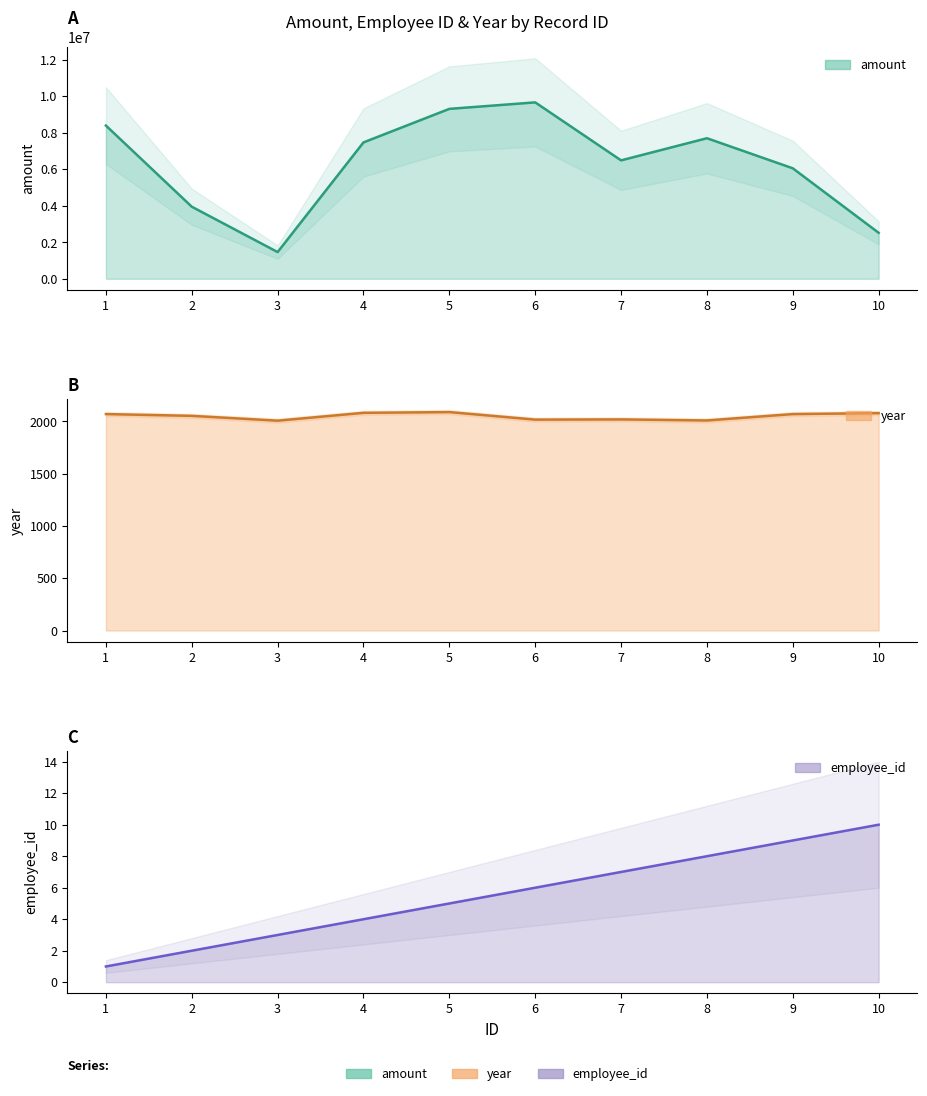

What is the difference between the amount values at 1 and 9?

2339598